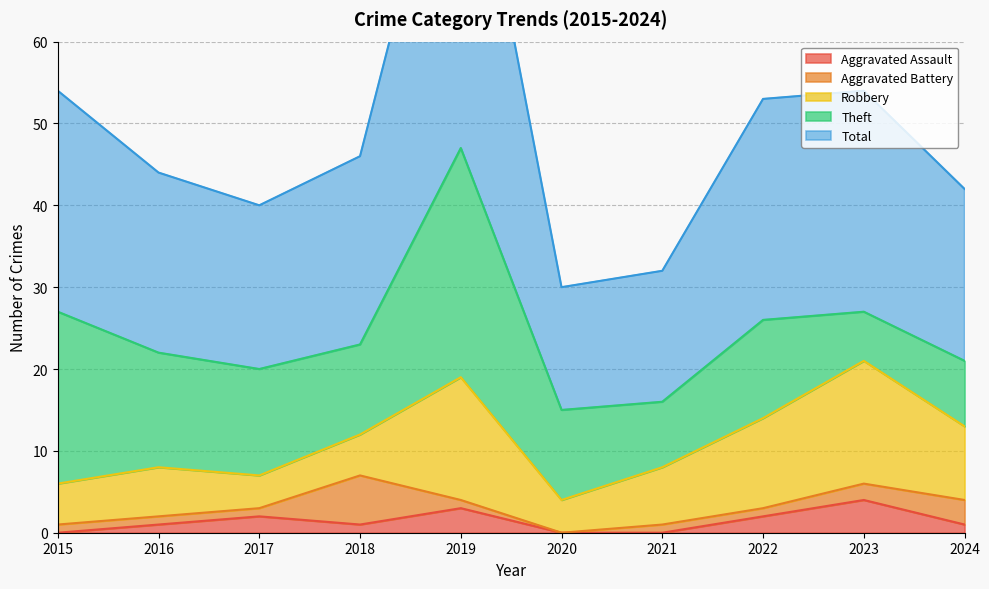

Which series has the widest spread of values?

Total